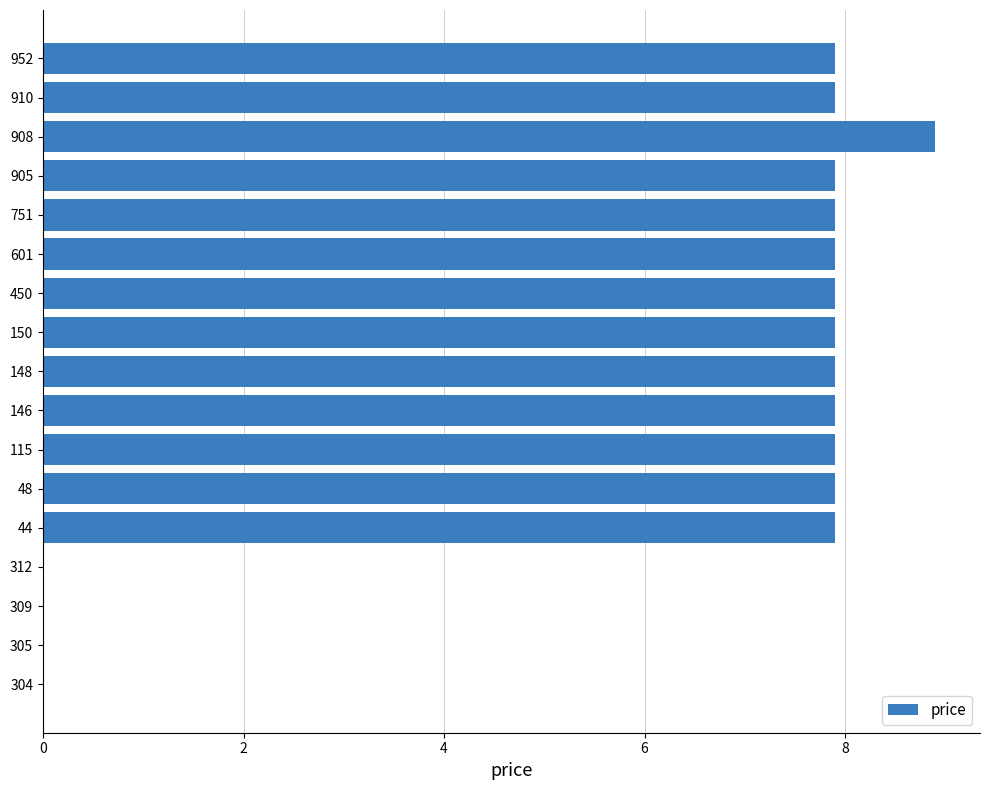

What is the sum of all values?

103.7